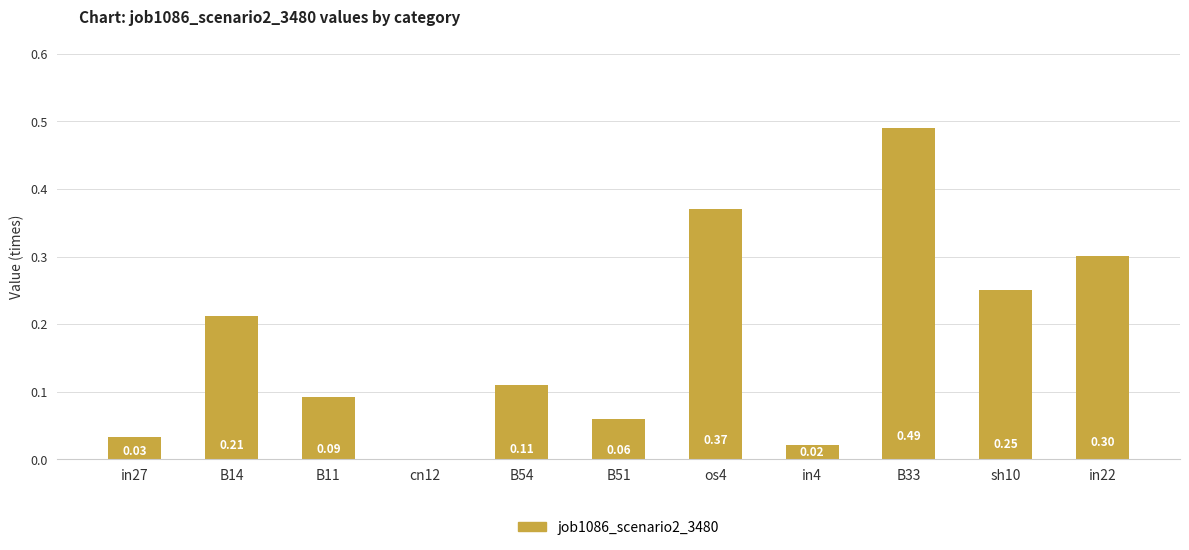

What is the change in value from in27 to B11?

+0.1